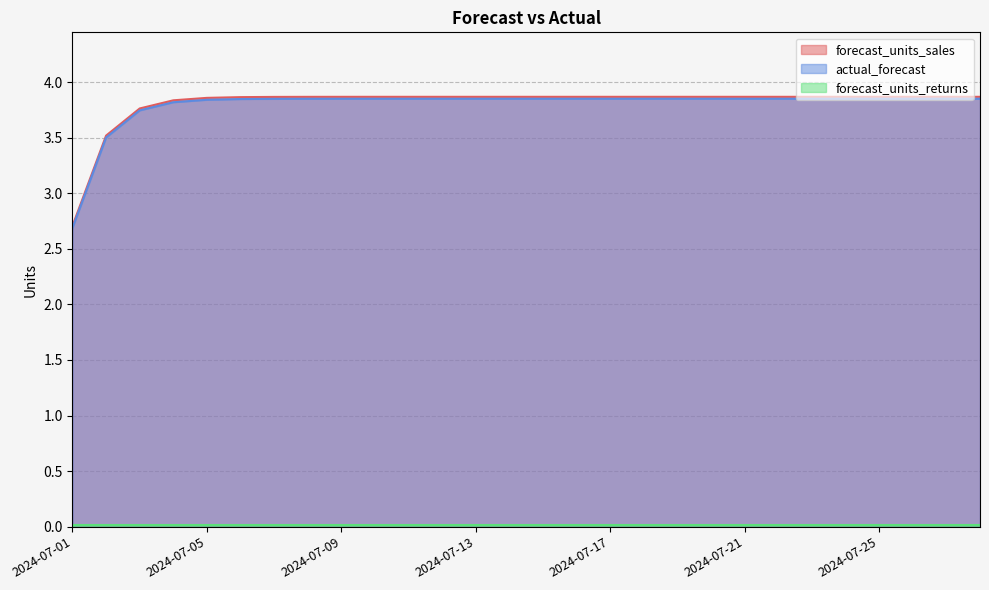

The value of forecast_units_sales at 2024-07-03 is 6.7. True or false?

False